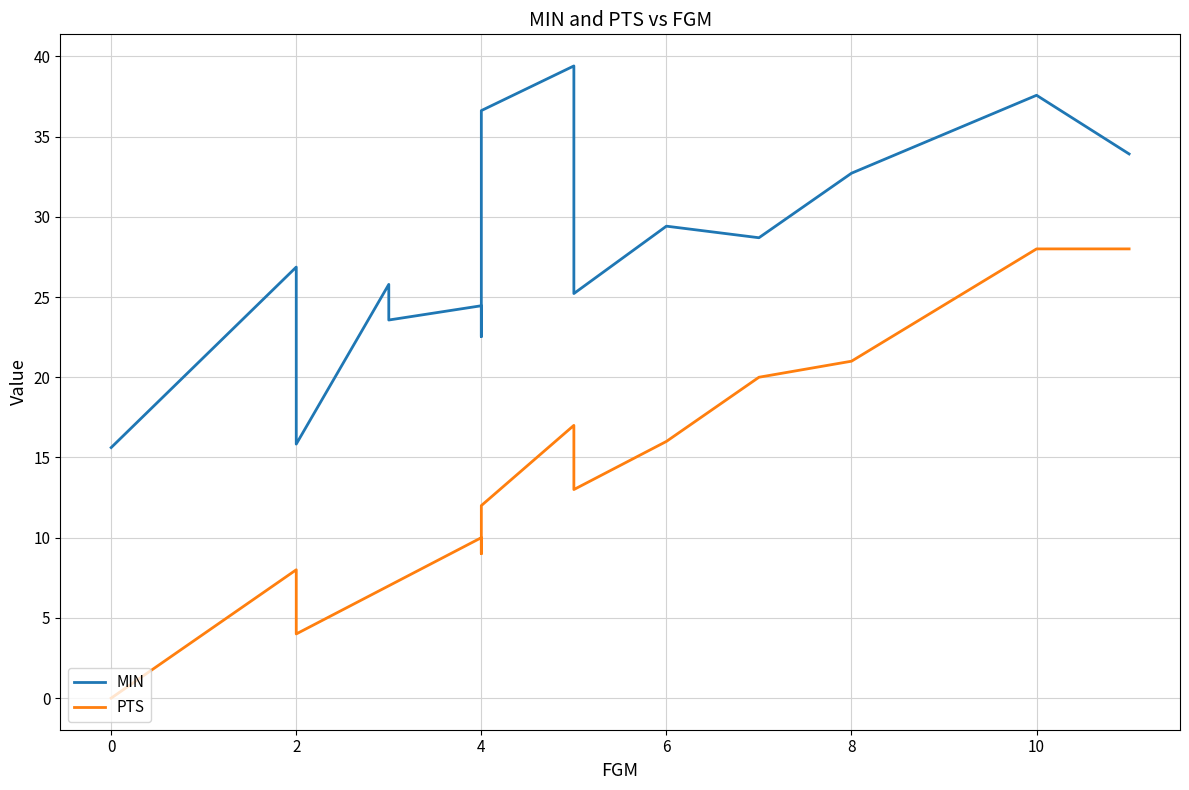

What is the average value of the PTS series?

13.0